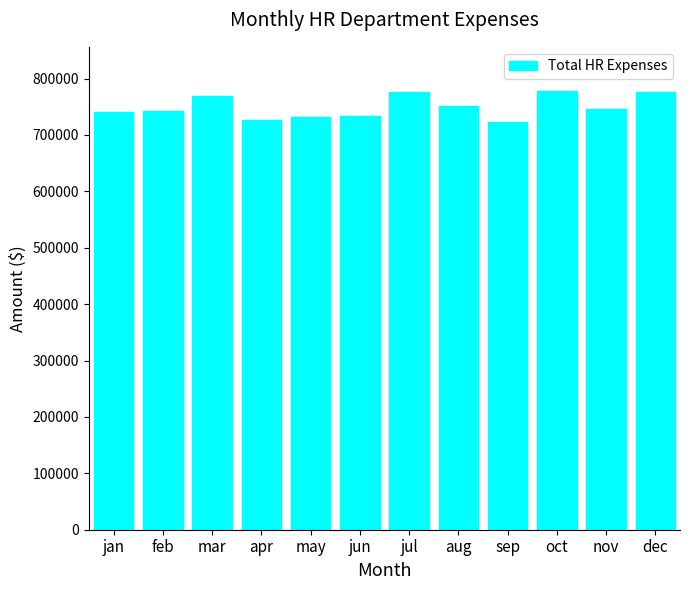

Which has a higher value, nov or mar?

mar